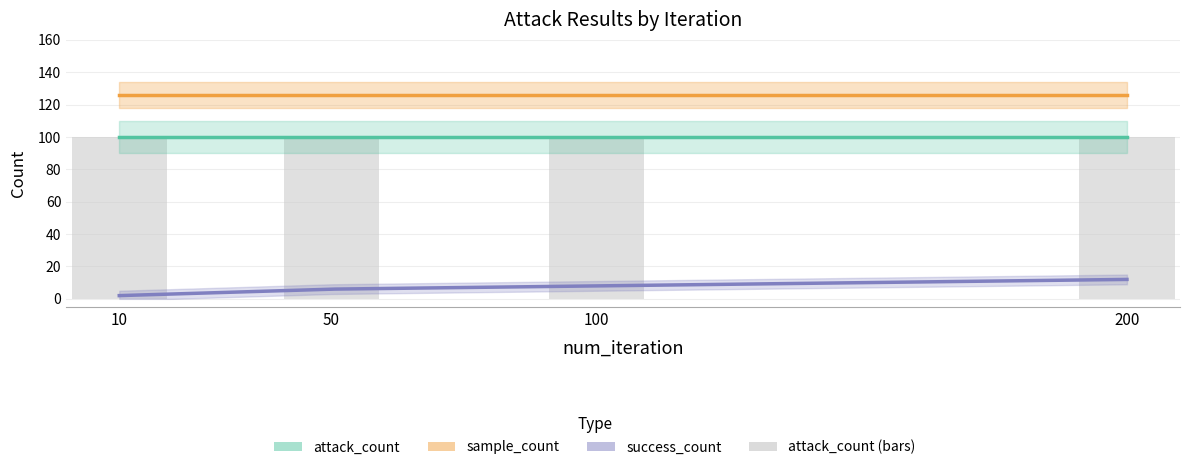

Which category has the lowest value across all series?

10